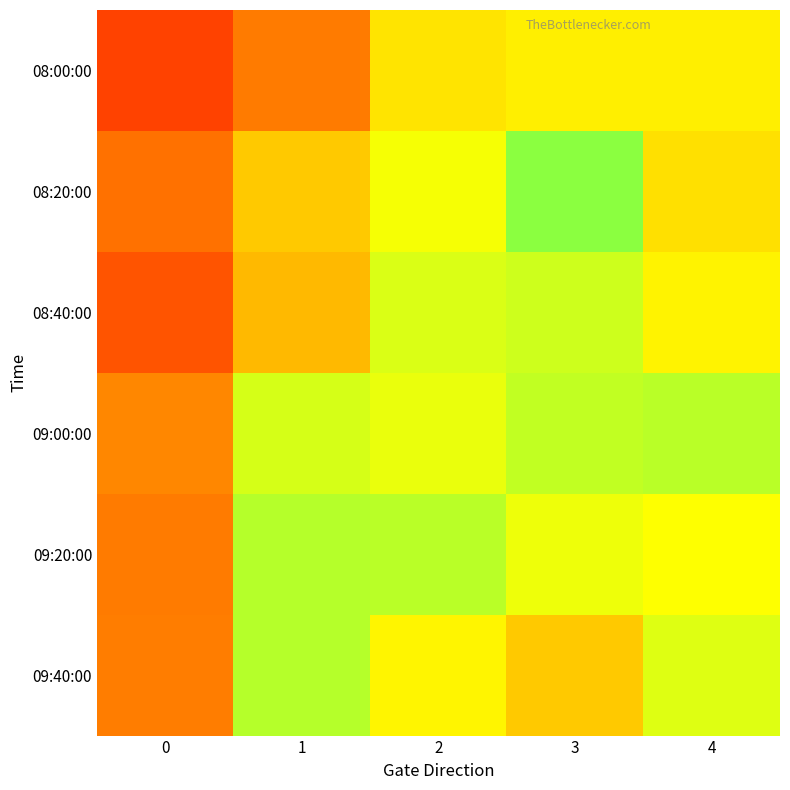

Between 0 and 3, which is larger?

3